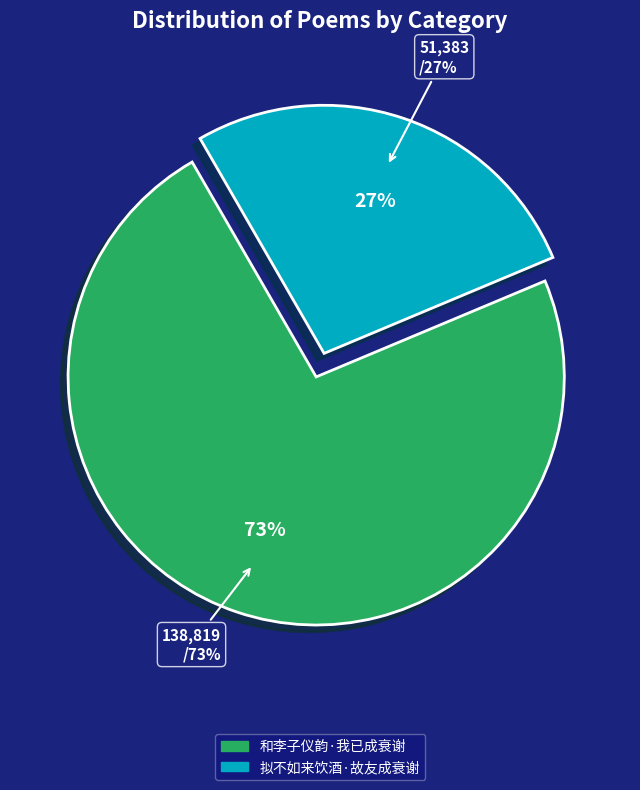

Do 拟不如来饮酒·故友成衰谢 and 和李子仪韵·我已成衰谢 together represent more than half of the pie?

Yes